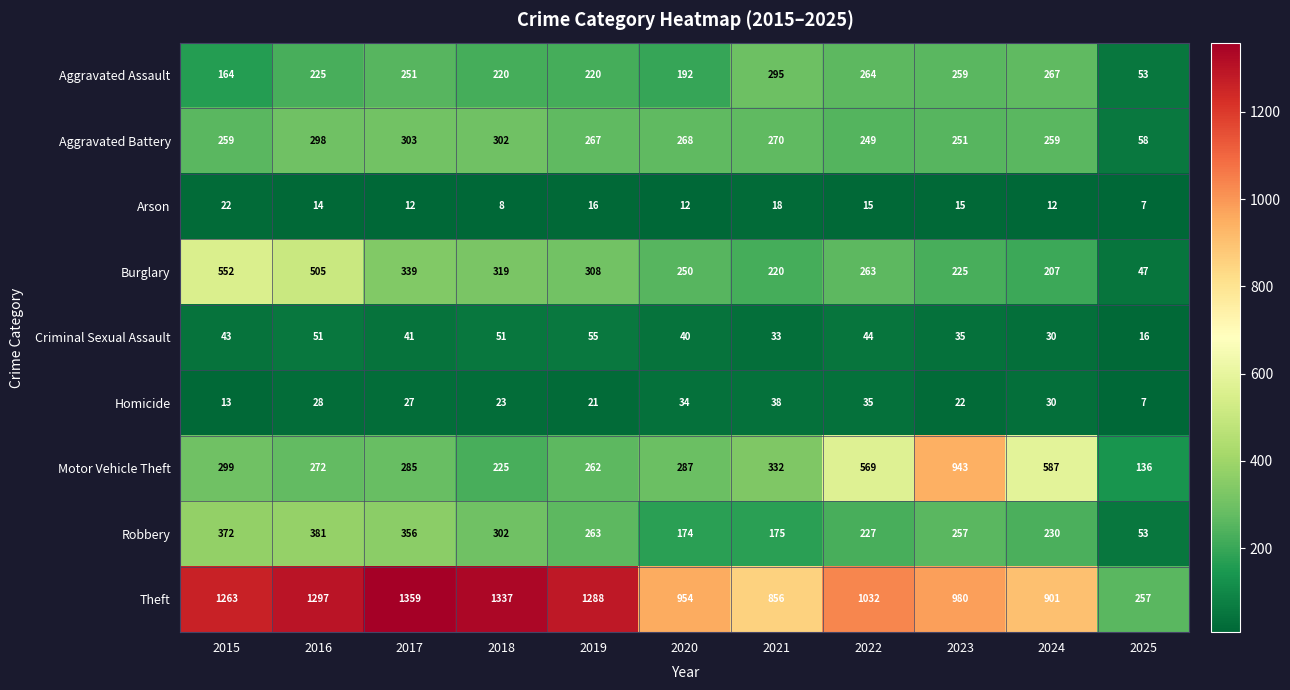

What is the difference between the maximum and minimum values in the Theft series?

1102